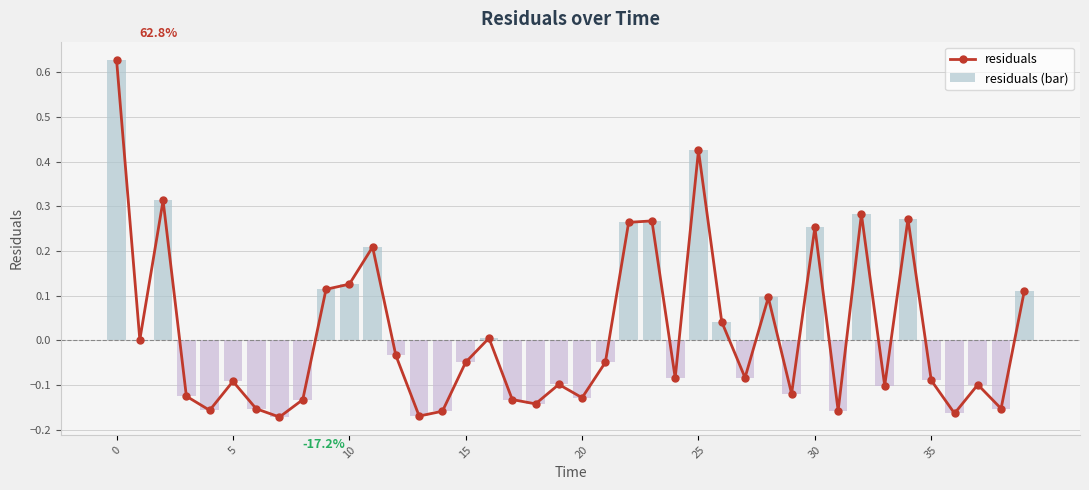

What is the total value across all series at 14?

-0.3